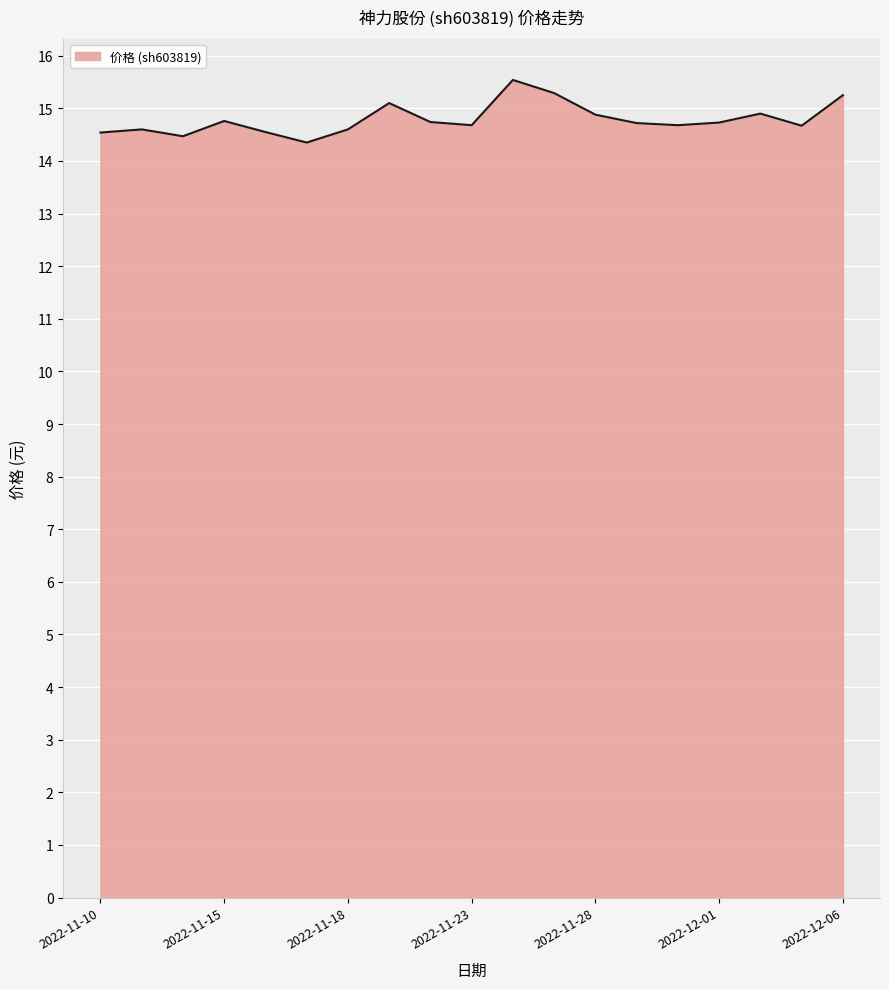

What is the difference between the maximum and minimum values?

1.2